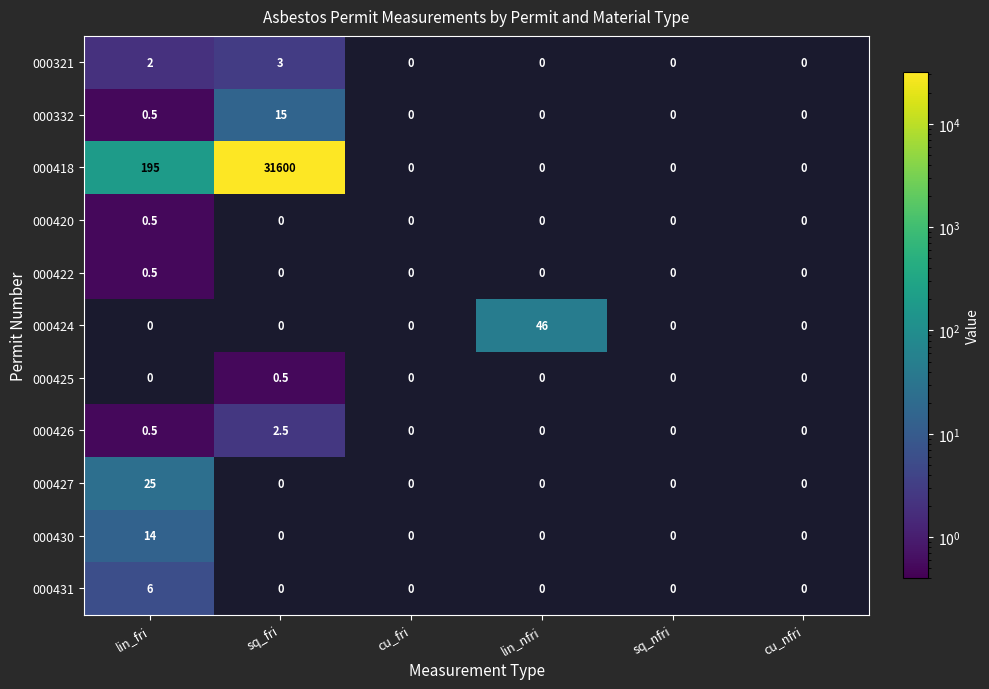

What is the greatest value displayed?

31600.0